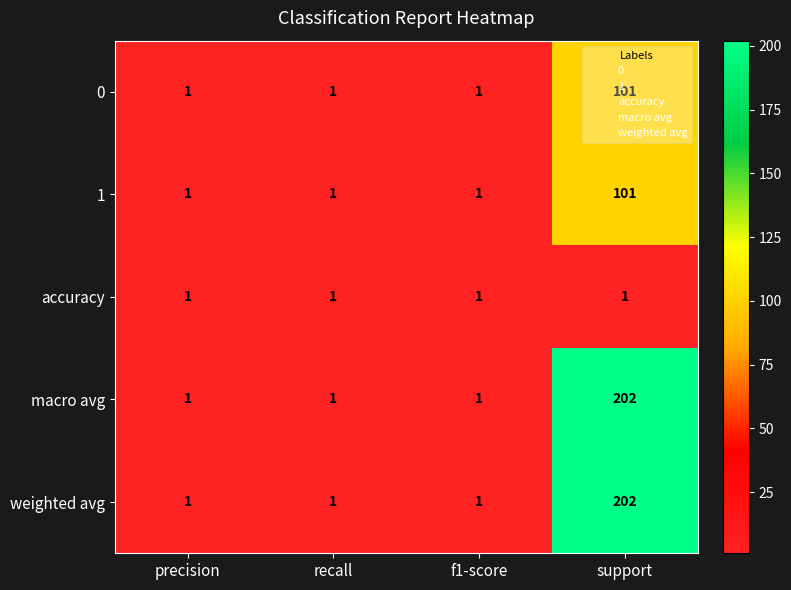

What is the sum of all macro avg values?

205